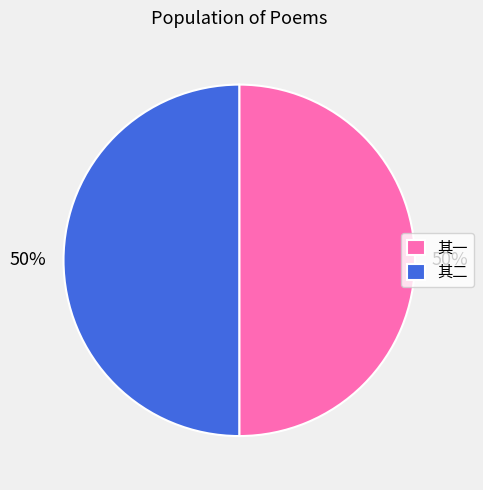

To the nearest percent, what is the combined percentage of 其二 and 其一?

100%